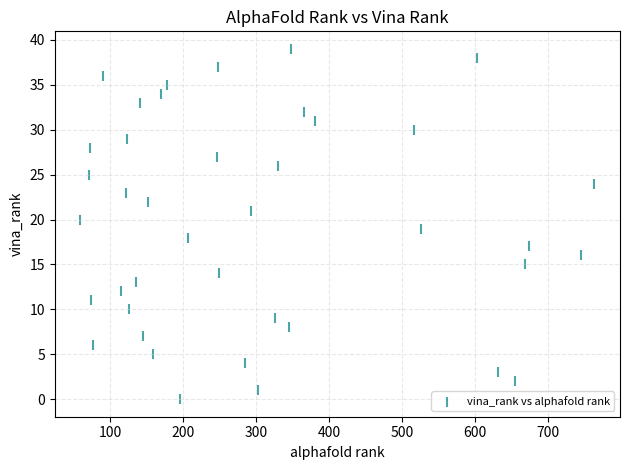

What is the range of Y values (max minus min)?

39